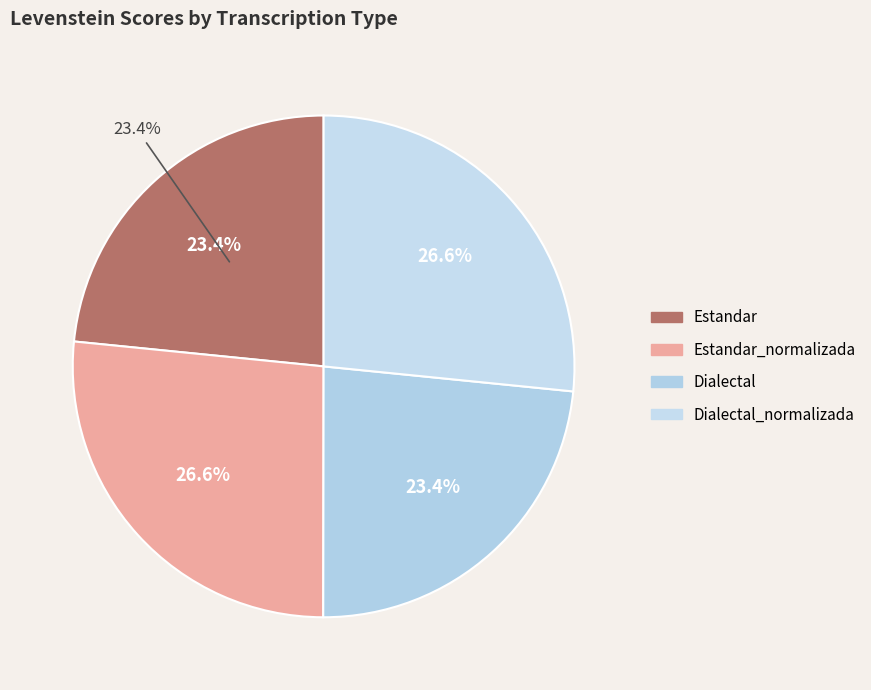

To the nearest percent, what is the difference between the largest and smallest slice percentages?

3%